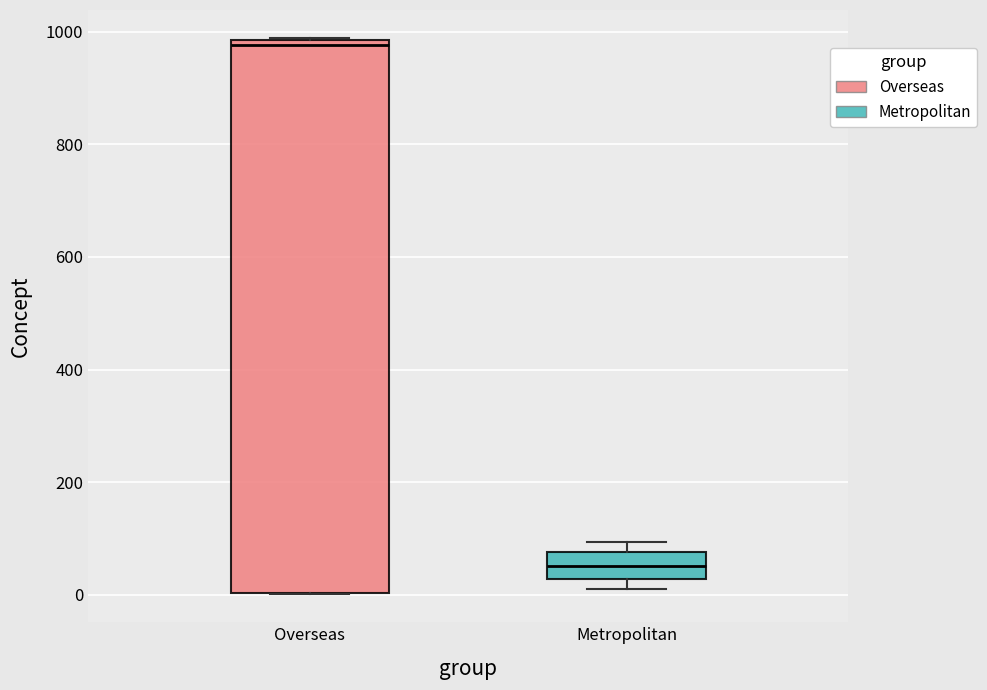

Where does the median line of the box for Metropolitan sit on the y-axis? The values are not printed on the chart, so give them approximately, as read against the axis.

60